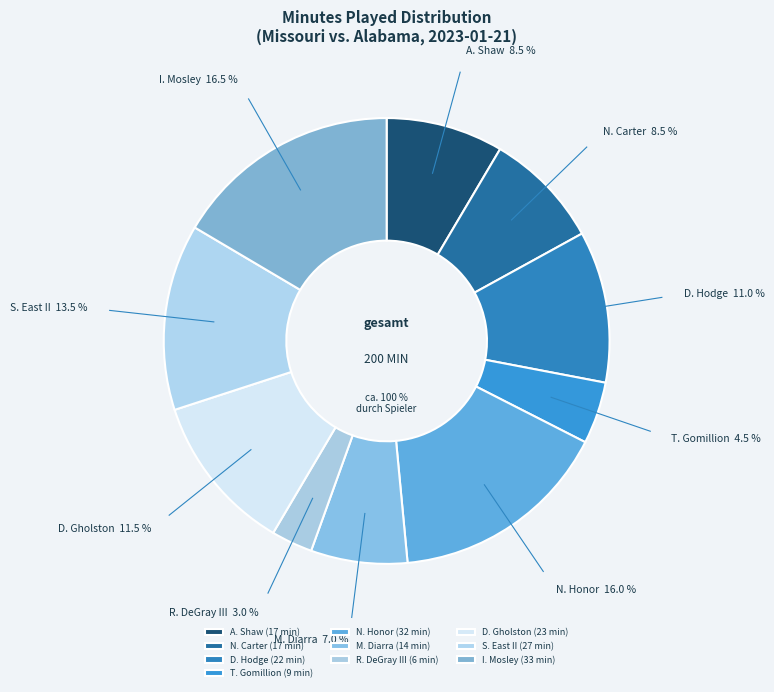

Does any single category account for the majority?

No